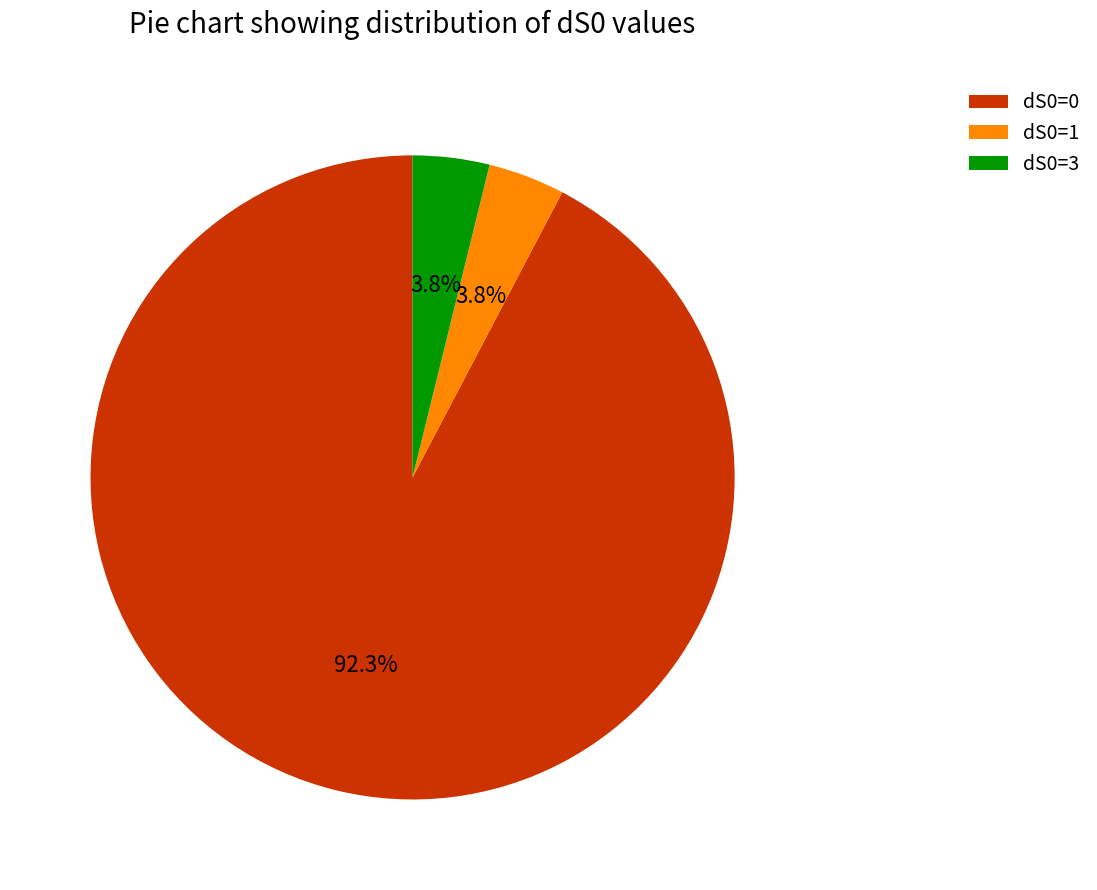

How many segments does this pie chart have?

3